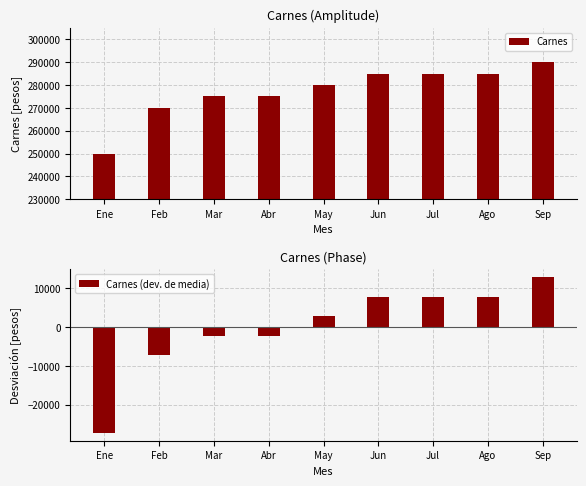

At which category is the sum across all series the highest?

Sep